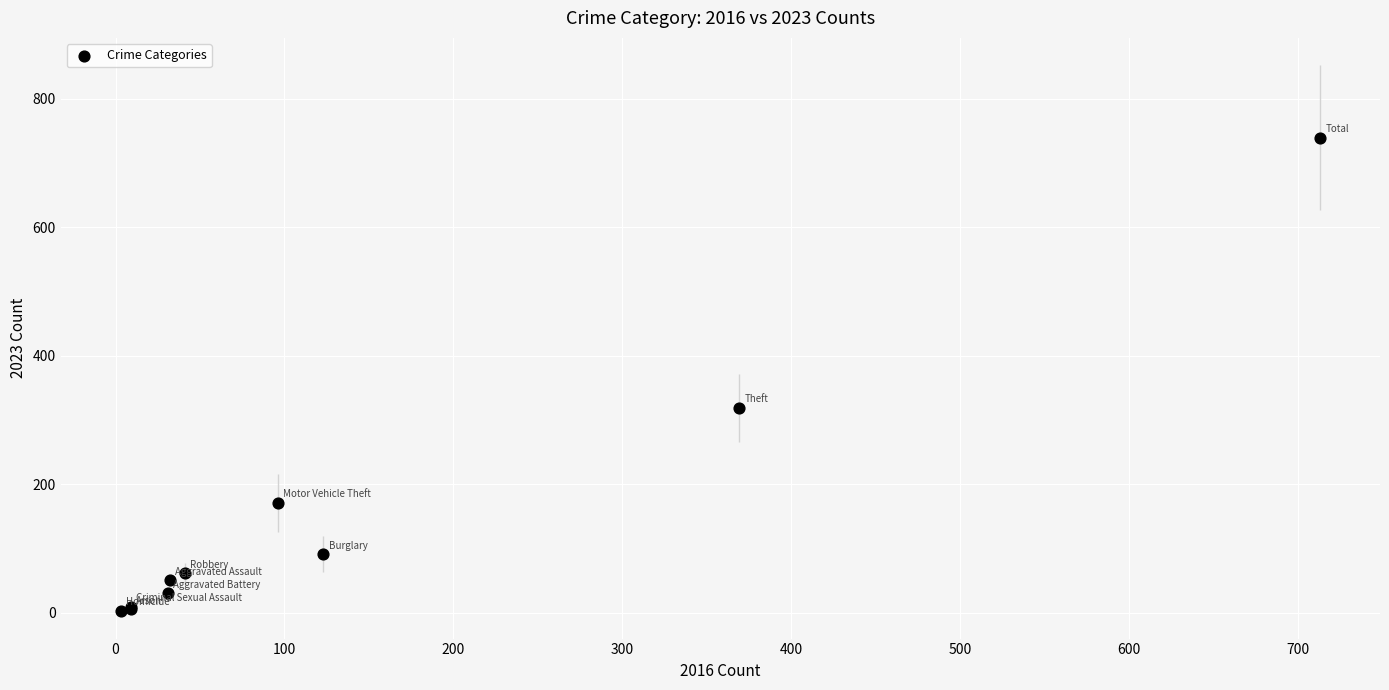

What Y value in the scatter plot is closest to 371?

319